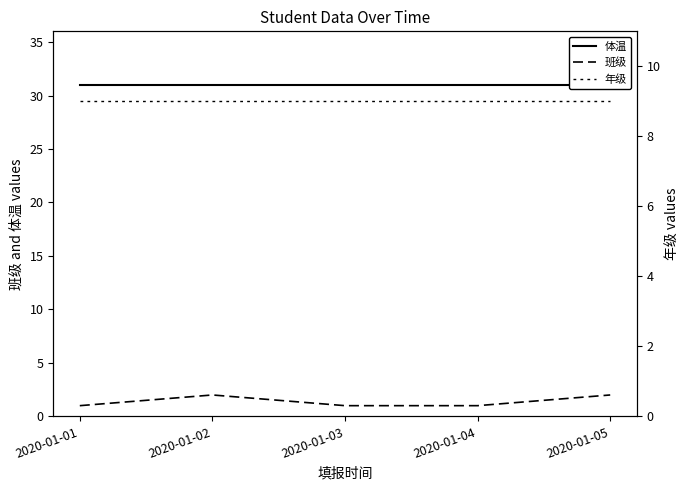

Is the value of 年级 at 2020-01-05 greater than the value of 班级 at 2020-01-03?

Yes